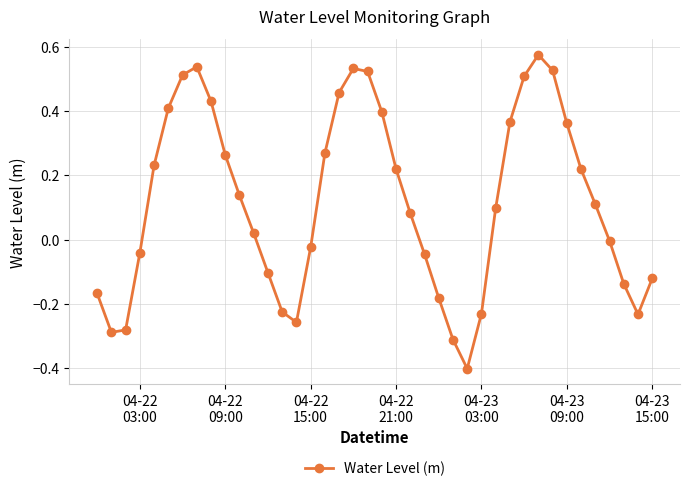

What is the difference between the maximum and second lowest values?

0.9